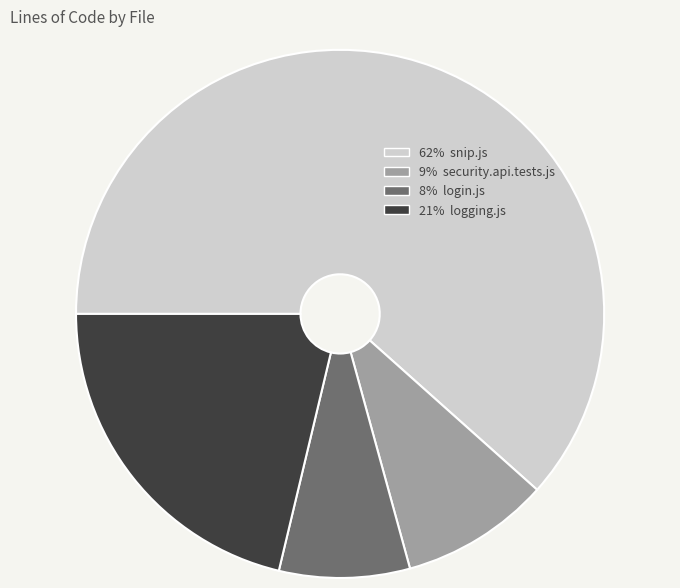

Is there any slice that represents more than half of the pie?

Yes